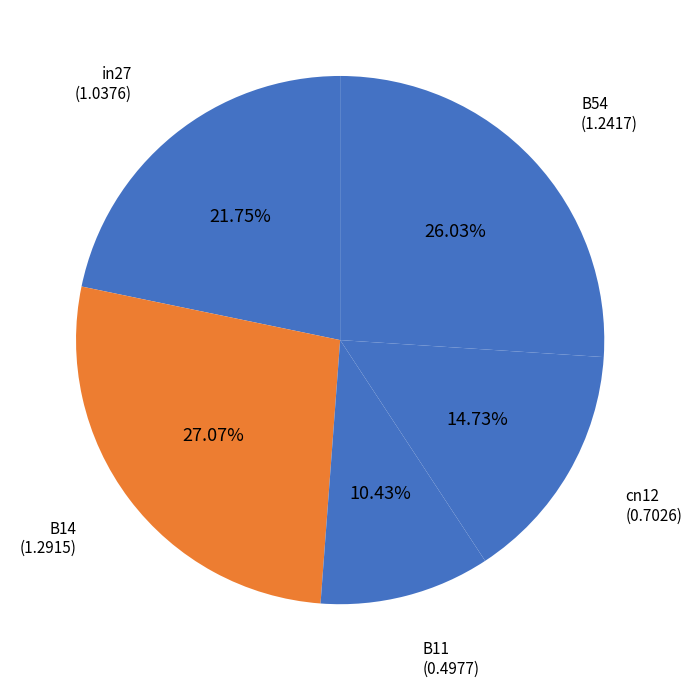

To the nearest percent, what is the difference between the largest and smallest slice percentages?

17%